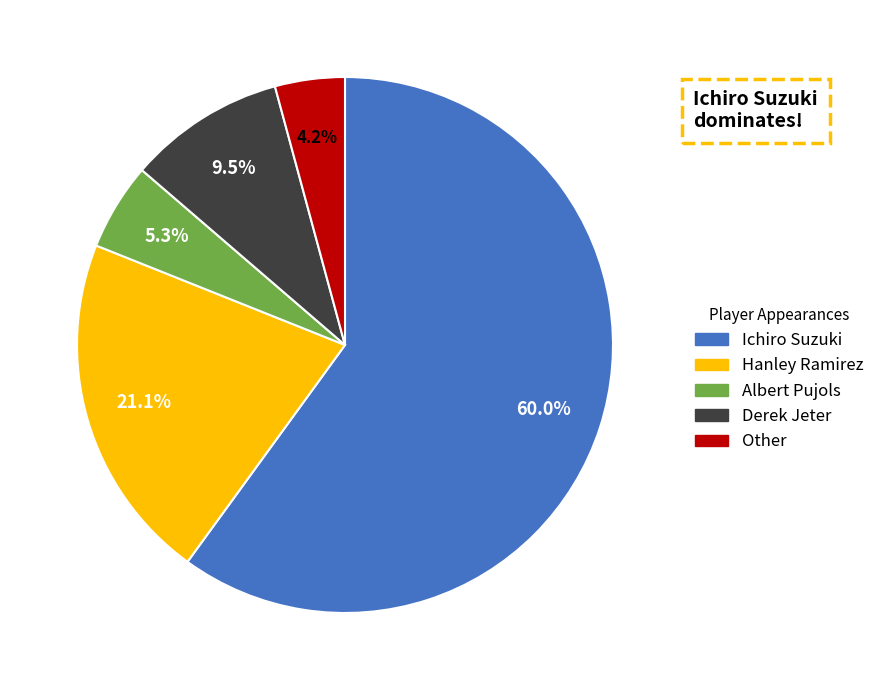

Between Other and Ichiro Suzuki, which is larger?

Ichiro Suzuki